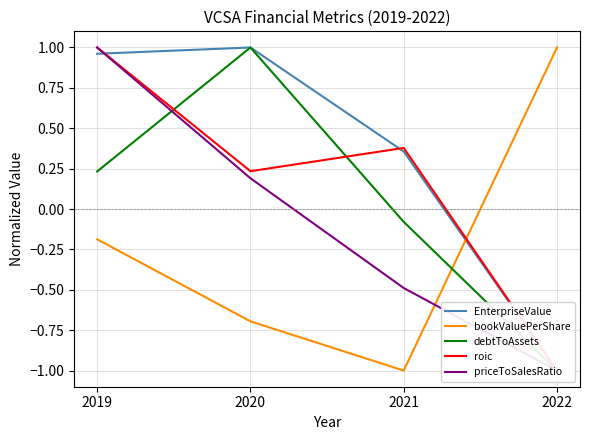

What is the difference between the maximum and minimum values in the bookValuePerShare series?

2.0